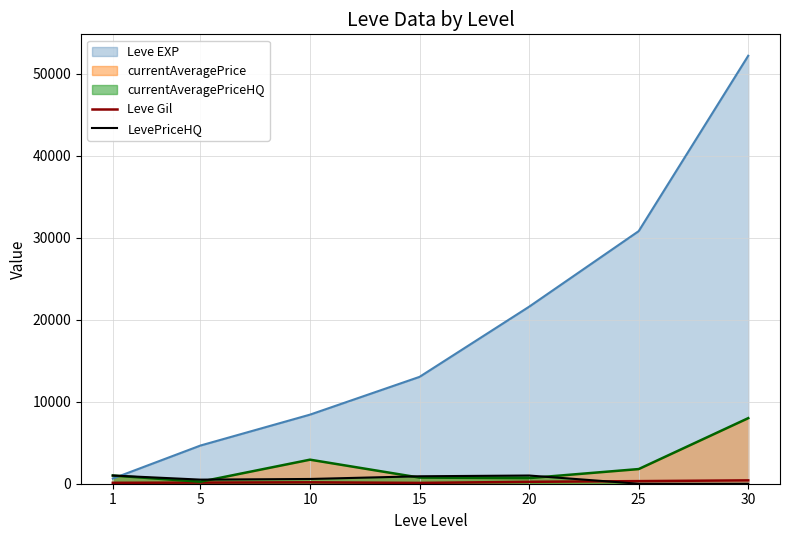

What is the difference between the maximum and second lowest values in the LevePriceHQ series?

1000